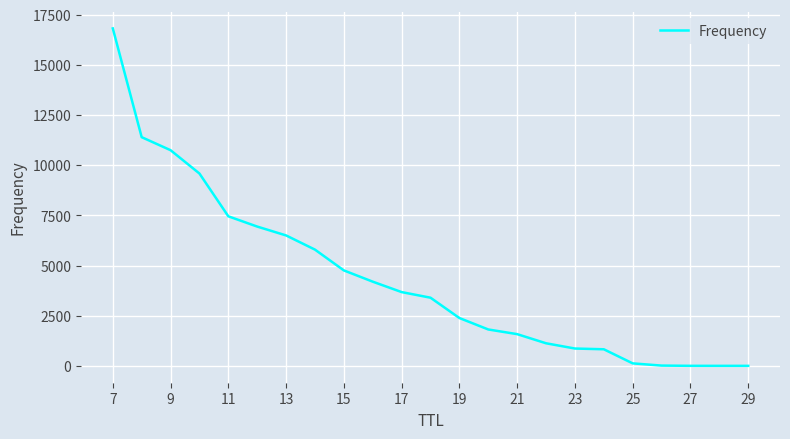

What is the difference between the maximum and minimum values?

16816